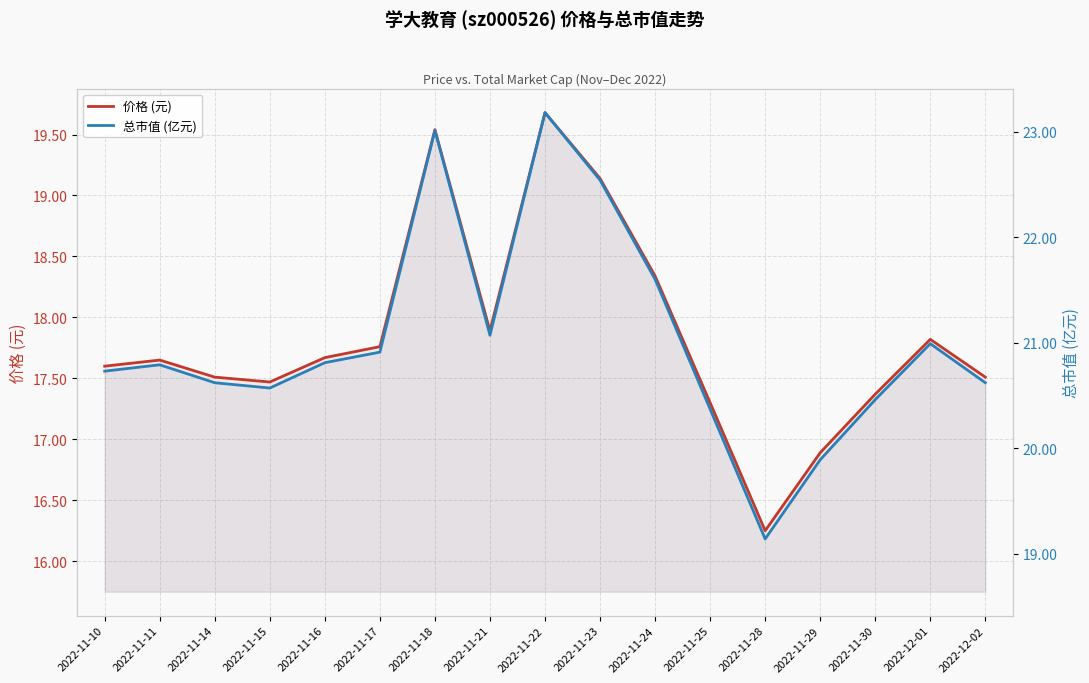

How many lines are shown in the chart?

2